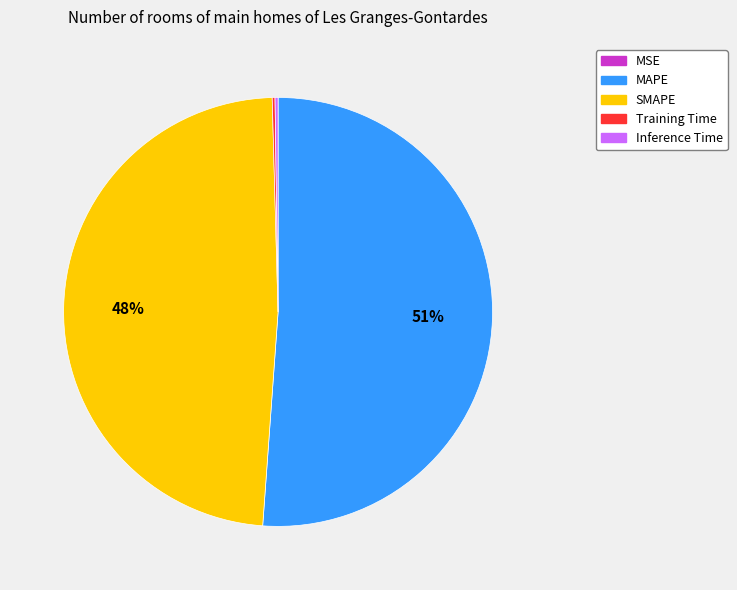

To the nearest percent, what is the combined percentage of MAPE and SMAPE?

100%